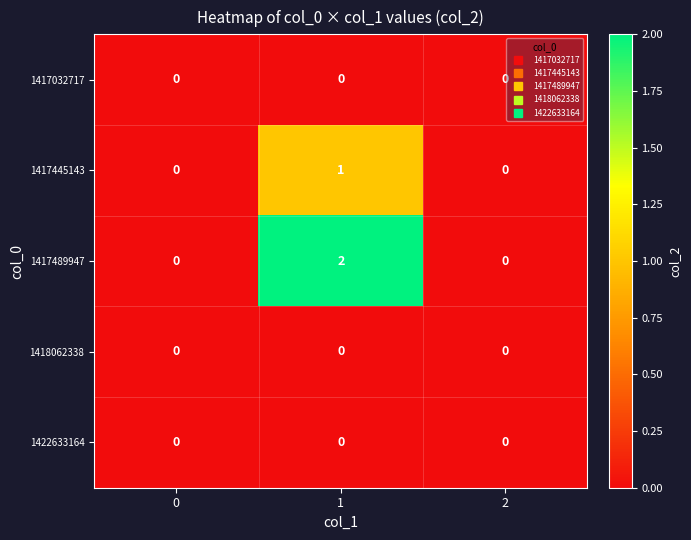

Which series has the largest total across all categories?

1417489947